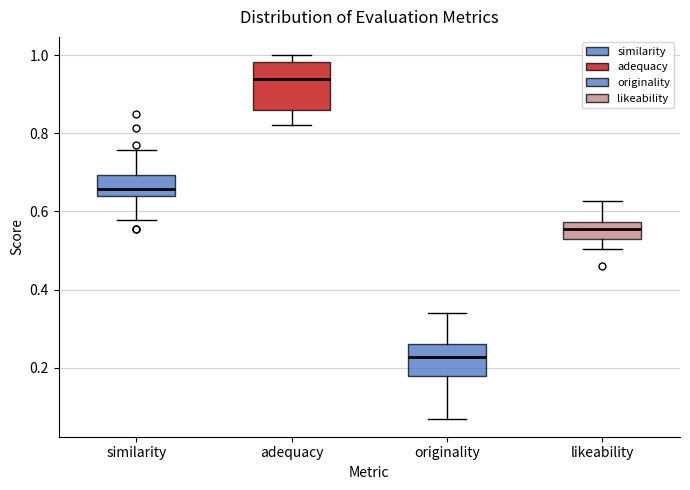

Reading left to right, read every box against the y-axis: the position of its median line, the range the box covers, and the ends of its whiskers. The values are not printed on the chart, so give them approximately, as read against the axis.

similarity: median 0.66, box 0.64 to 0.70, whiskers 0.58 to 0.76
adequacy: median 0.94, box 0.86 to 0.98, whiskers 0.82 to 1.00
originality: median 0.22, box 0.18 to 0.26, whiskers 0.06 to 0.34
likeability: median 0.56, box 0.52 to 0.58, whiskers 0.50 to 0.62